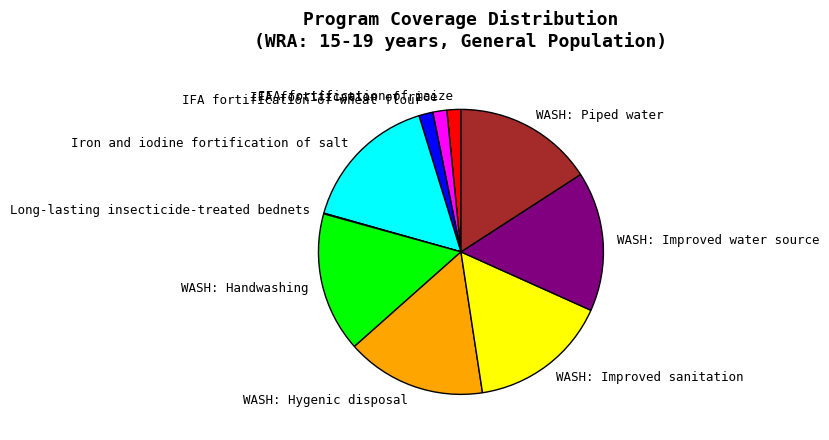

Does WASH: Improved water source represent more than half of the total?

No